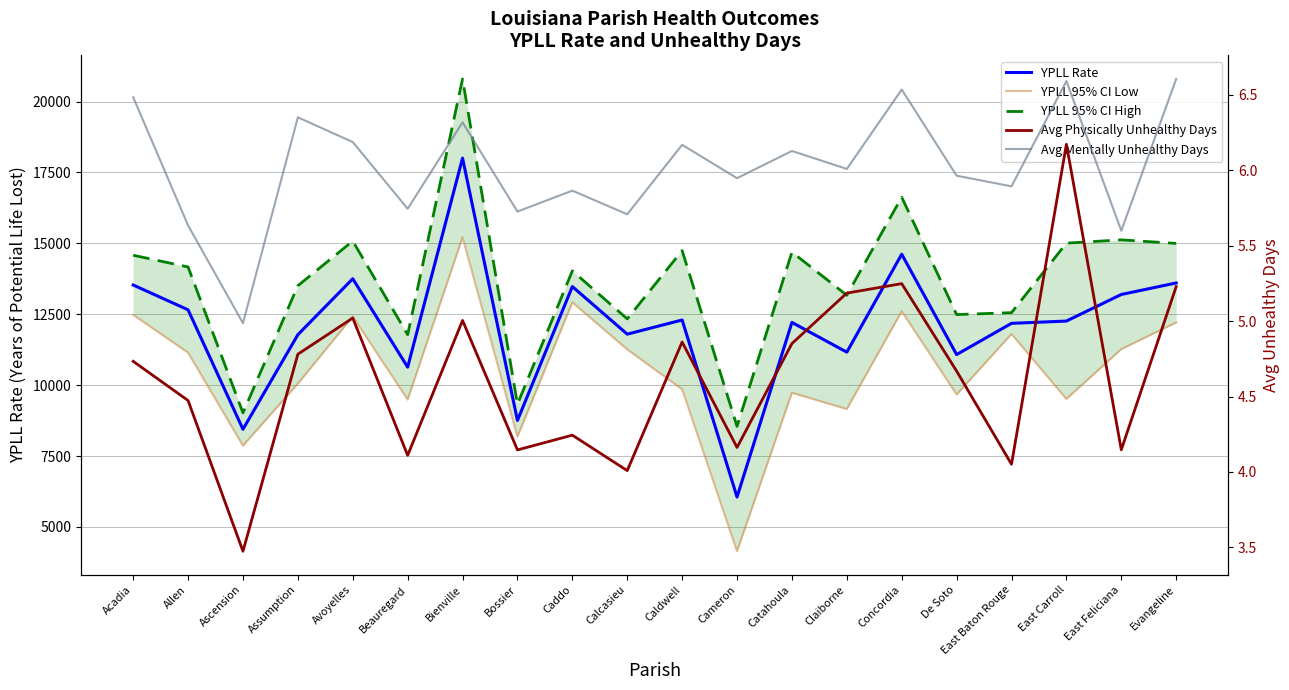

Count the number of data series in this chart.

5